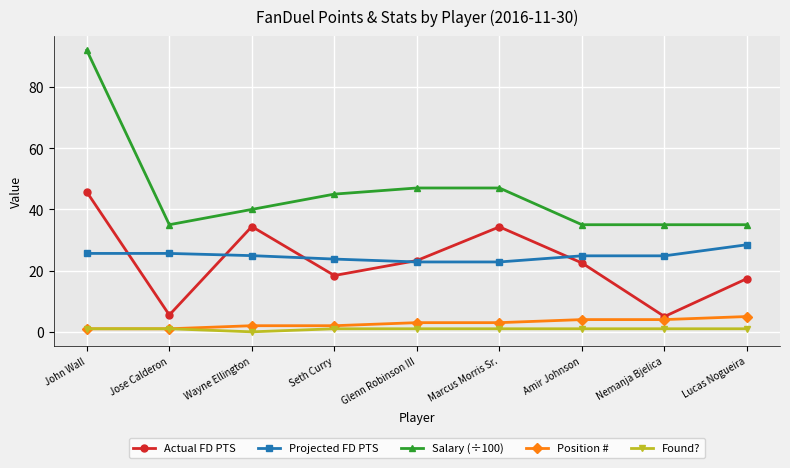

What is the difference between the maximum and minimum values in the Actual FD PTS series?

40.7